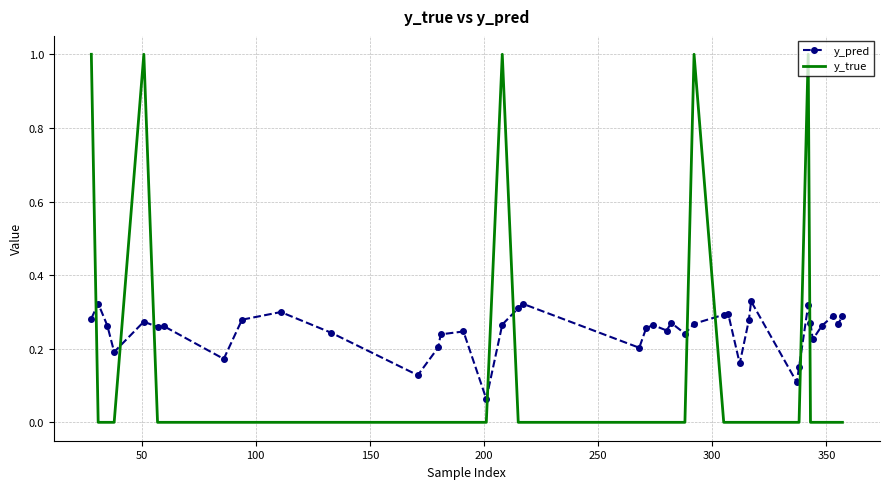

What is the maximum value shown in the chart?

1.0